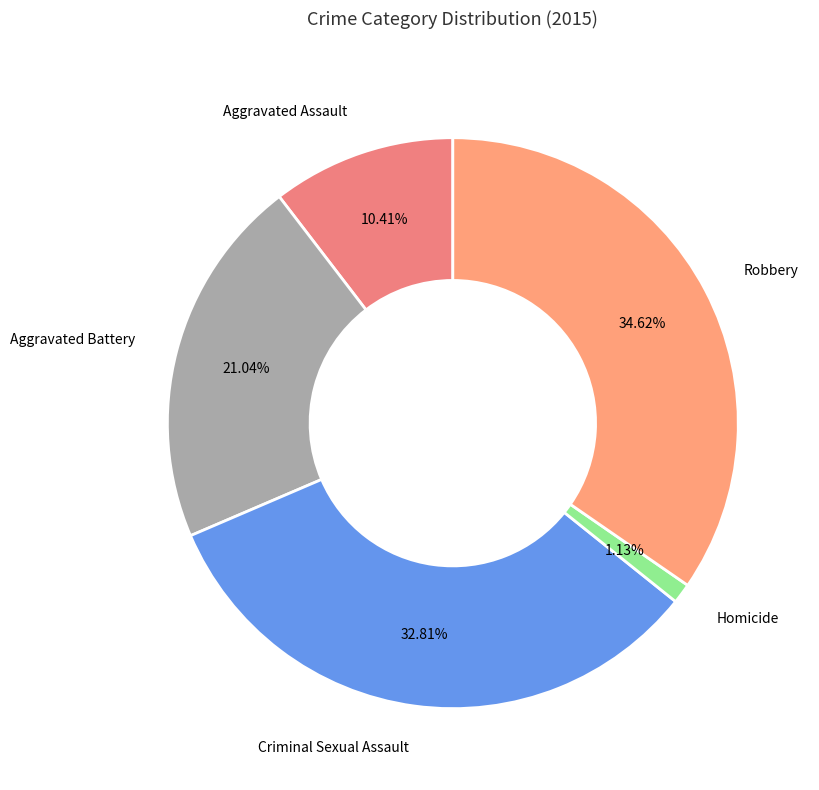

Is the sum of Criminal Sexual Assault and Robbery greater than half?

Yes